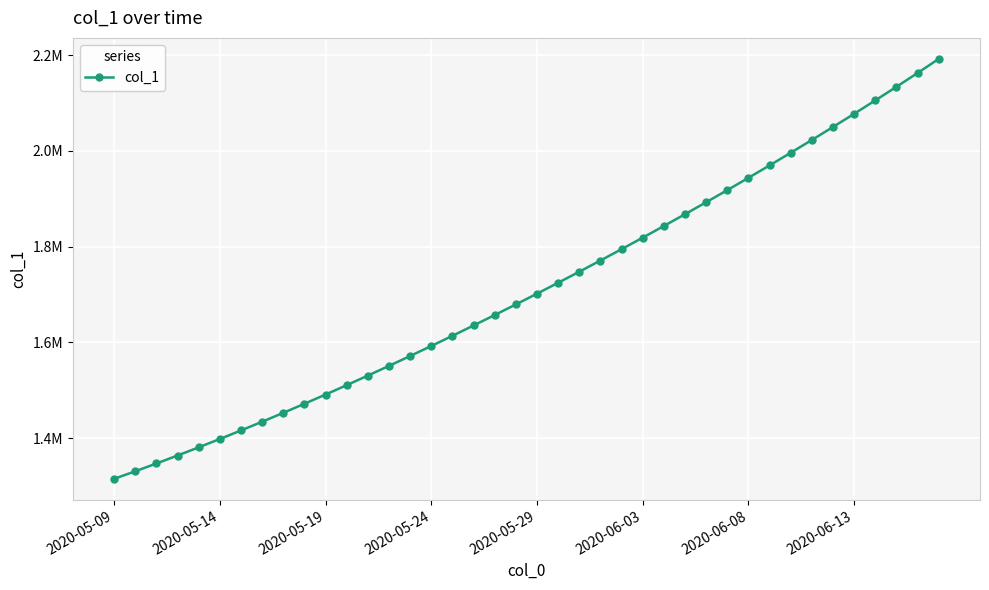

Does the chart have visible grid lines?

Yes